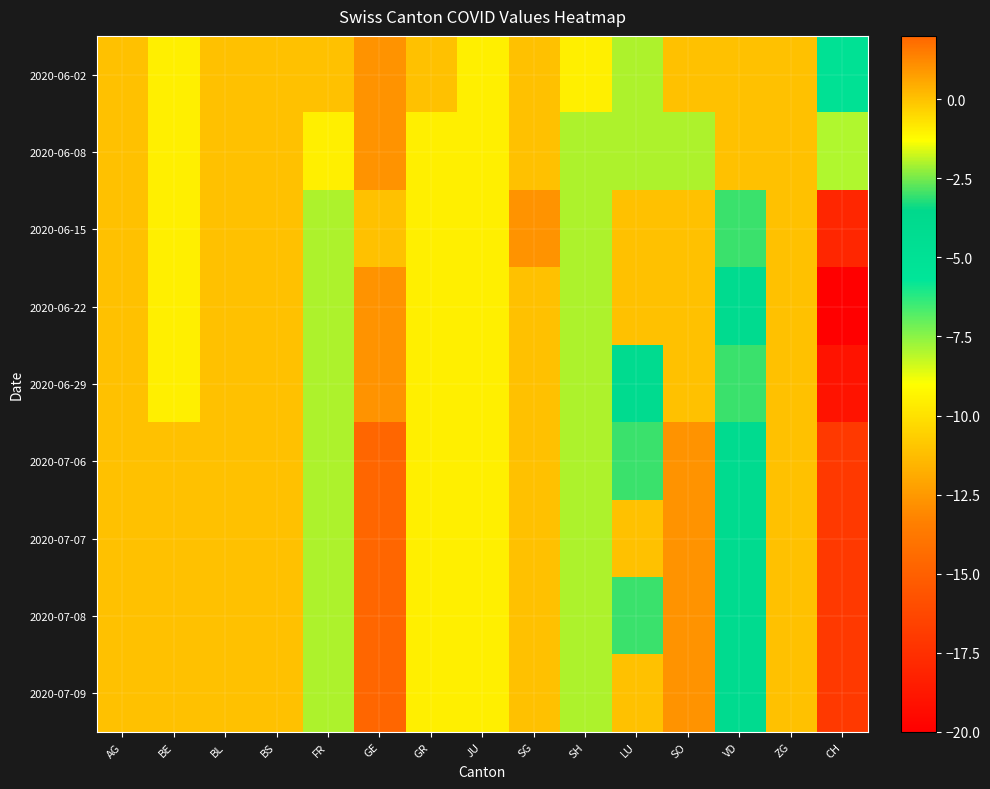

Which has a higher value, GE or AG?

GE